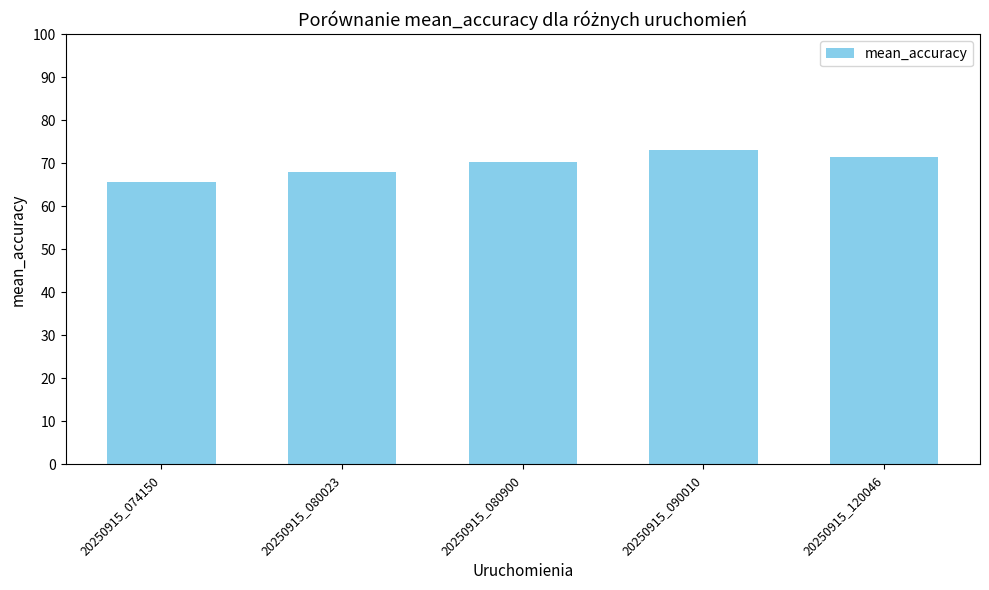

What is the difference between the second highest and second lowest values?

3.4